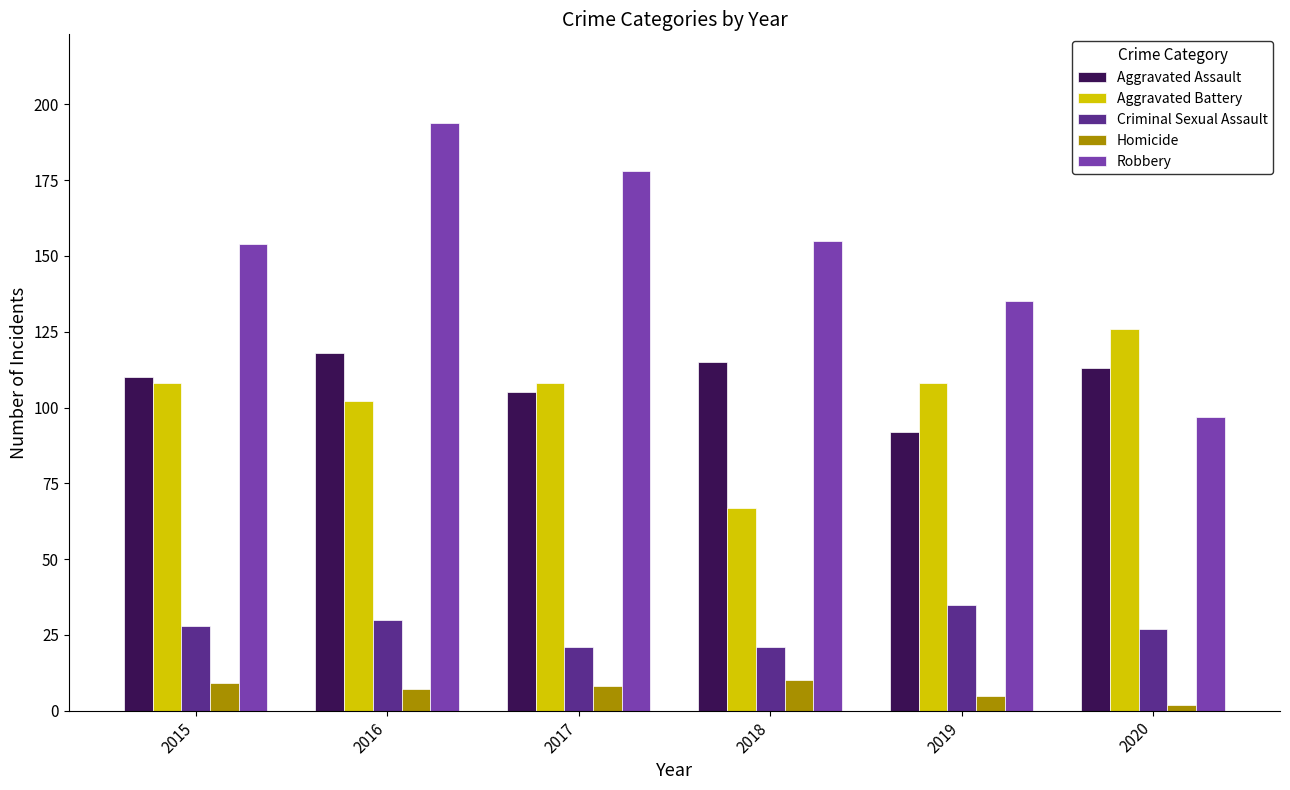

What is the sum of the Robbery values at 2017 and 2016?

372